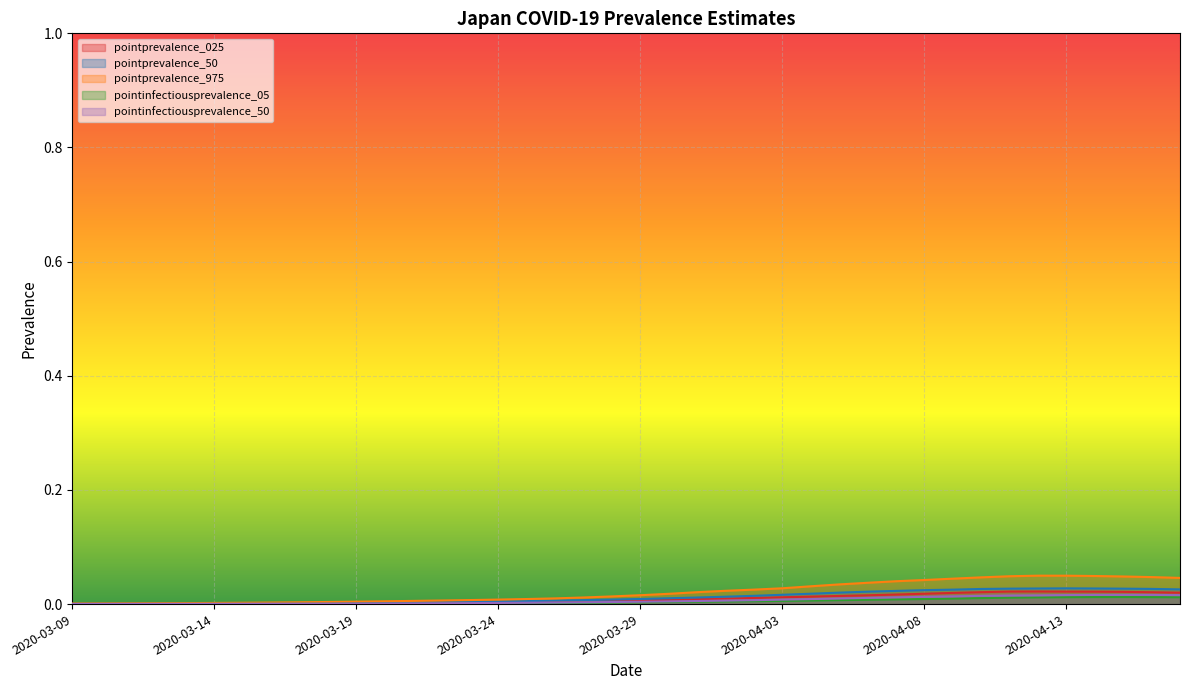

Where is pointprevalence_50 nearest to the value 0?

2020-03-09